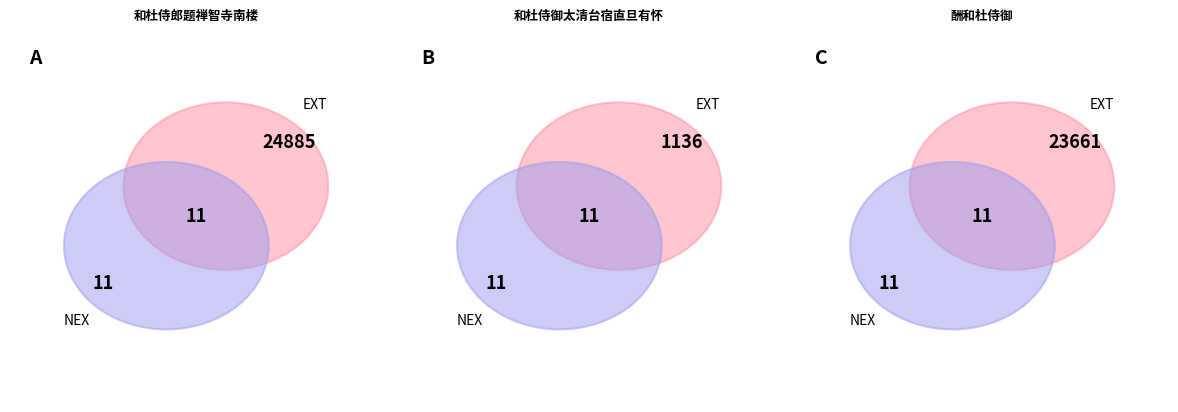

How many slices are in this pie chart?

3